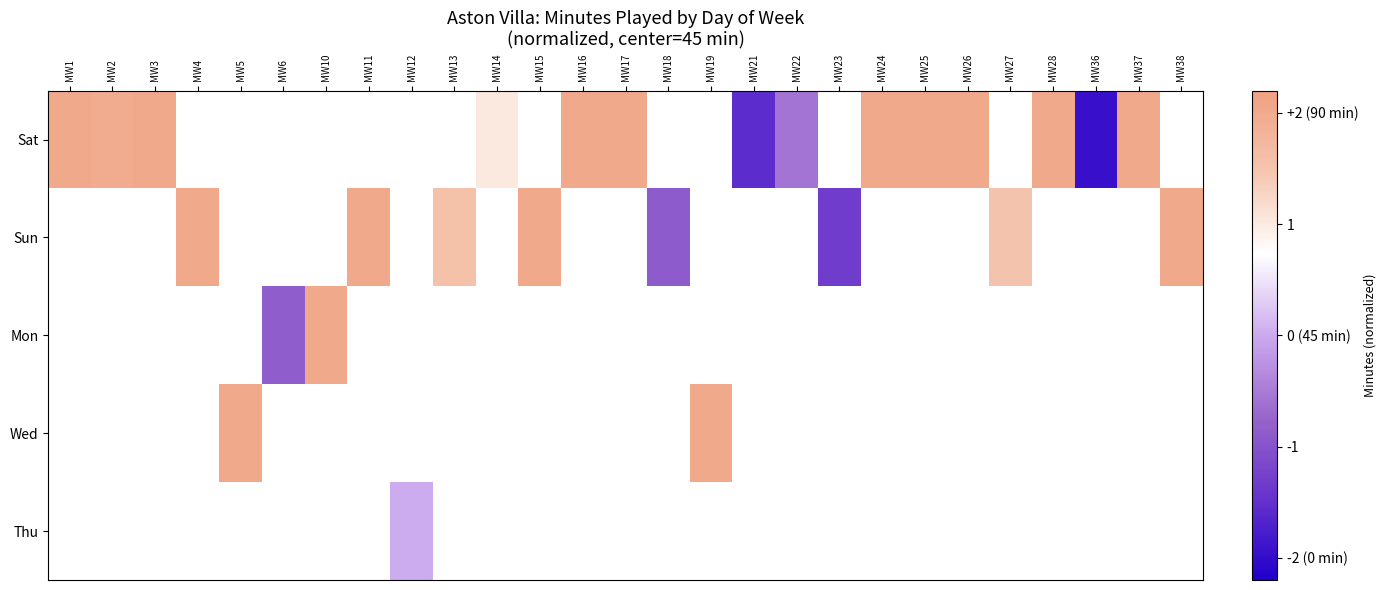

Which series has the widest spread of values?

Sat